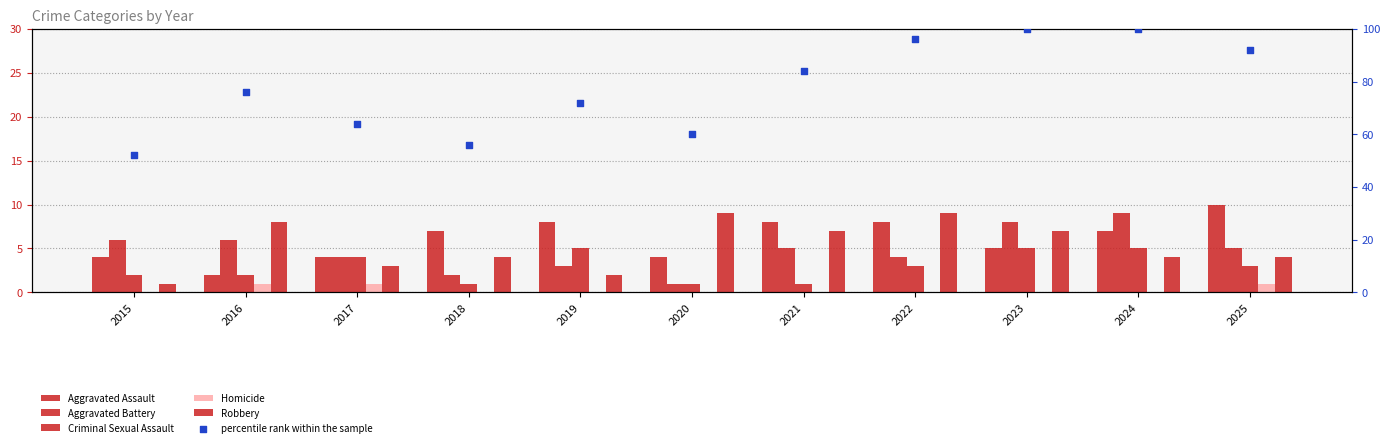

At which category is the sum across all series the highest?

2023